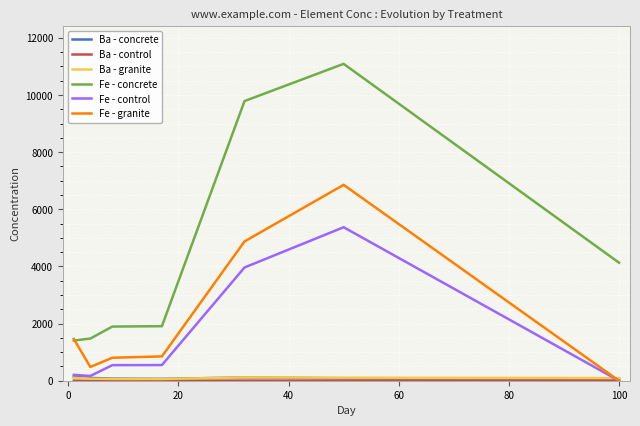

Which series has the largest total across all categories?

Fe - concrete